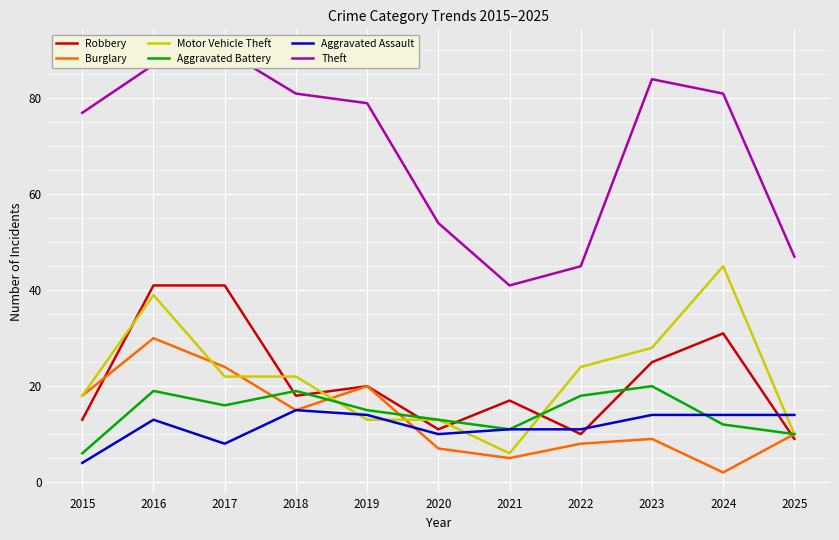

List the labels in order of Aggravated Assault value, smallest first.

2015, 2017, 2020, 2021, 2022, 2016, 2019, 2023, 2024, 2025, 2018